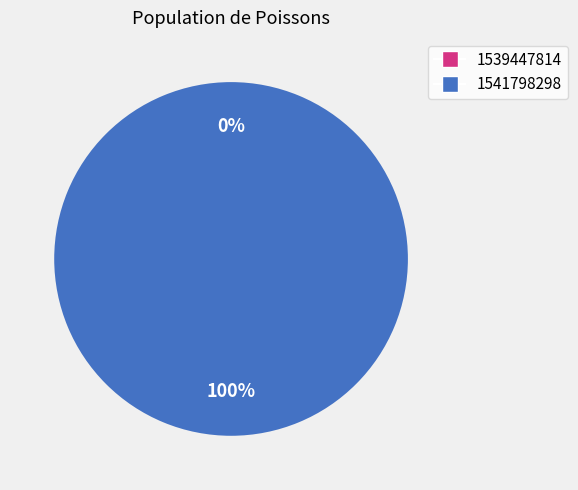

Is there any slice that represents more than half of the pie?

Yes